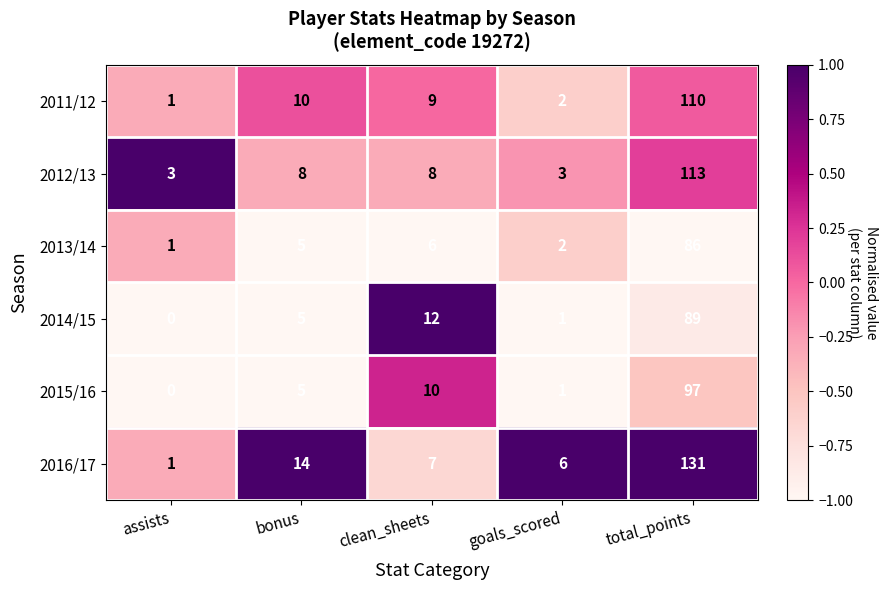

What is the sum of the 2013/14 values at clean_sheets and bonus?

11